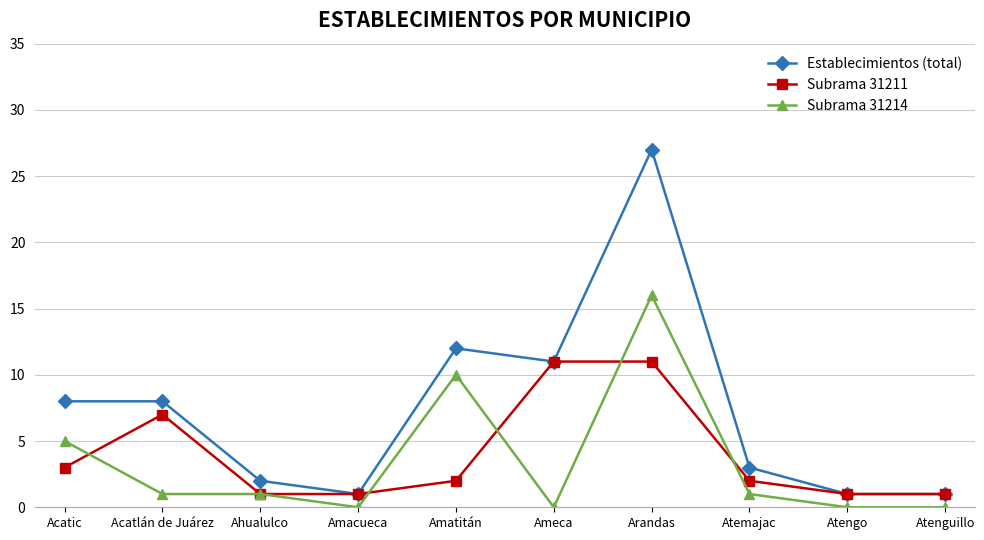

Which series has the largest range (max minus min)?

Establecimientos (total)